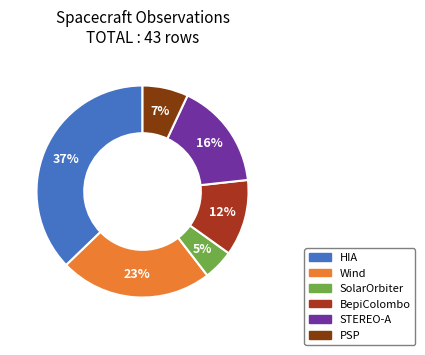

To the nearest percent, what is the difference between the HIA and STEREO-A slice percentages?

21%